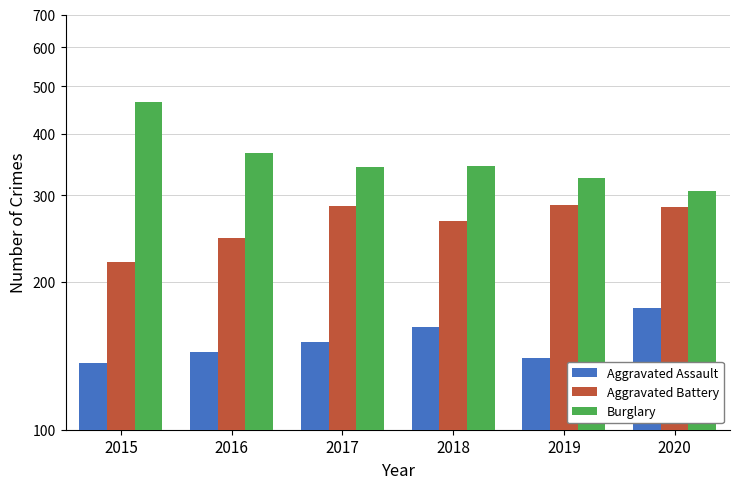

Read the Aggravated Assault value at 2017, to the nearest 5.

150